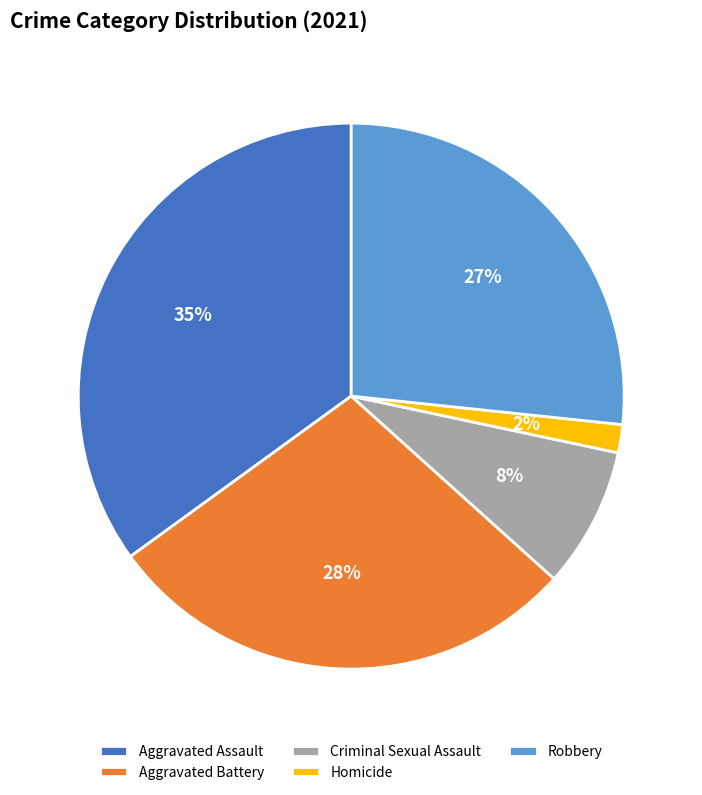

To the nearest percent, what percentage of the pie is Criminal Sexual Assault?

8%